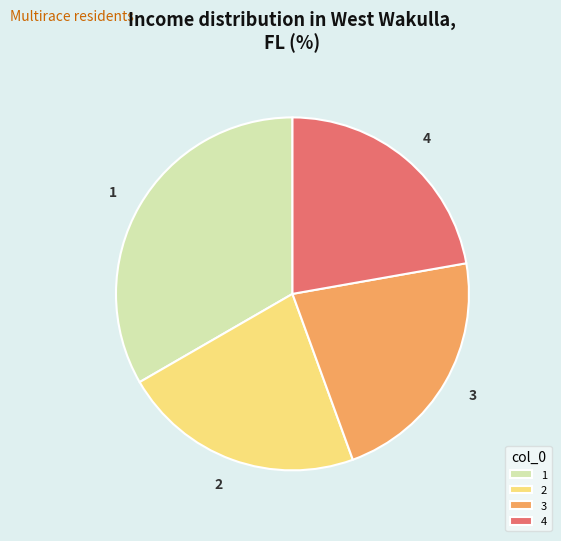

Is the sum of 2 and 1 greater than half?

Yes